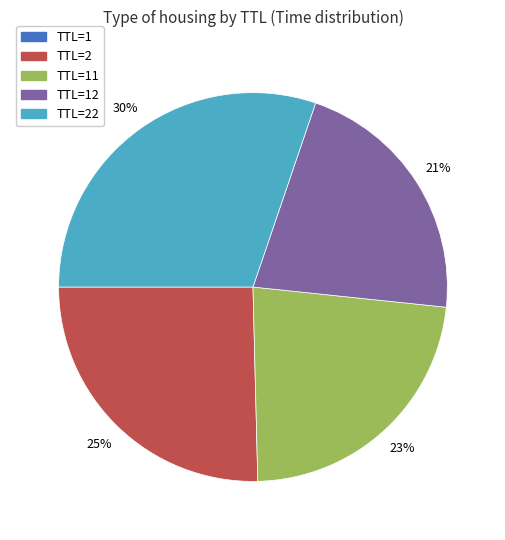

To the nearest percent, what is the difference between the largest and smallest slice percentages?

30%